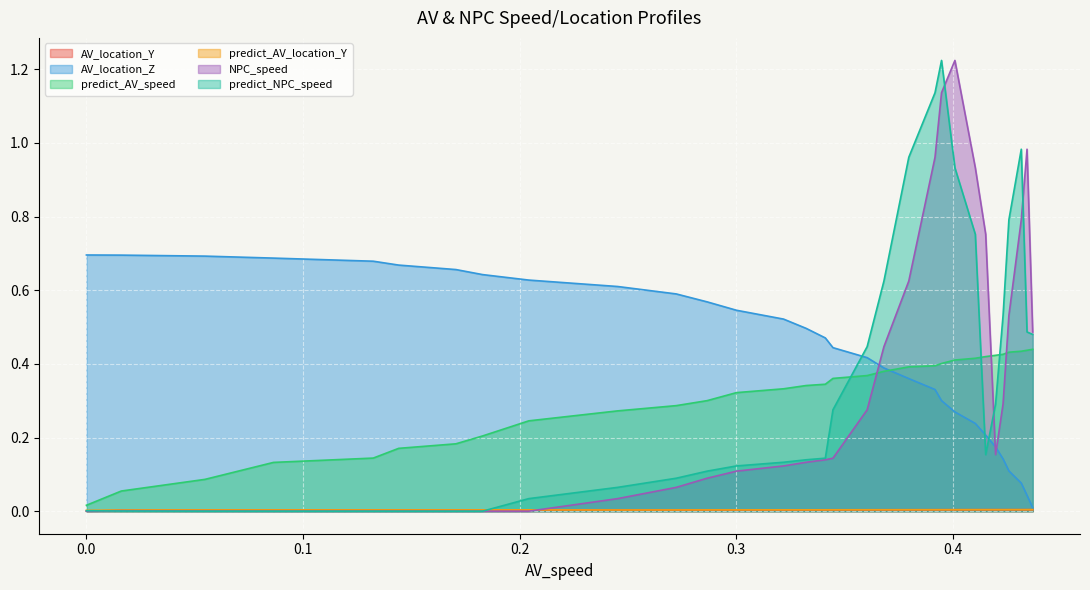

Which series has the largest total across all categories?

AV_location_Z